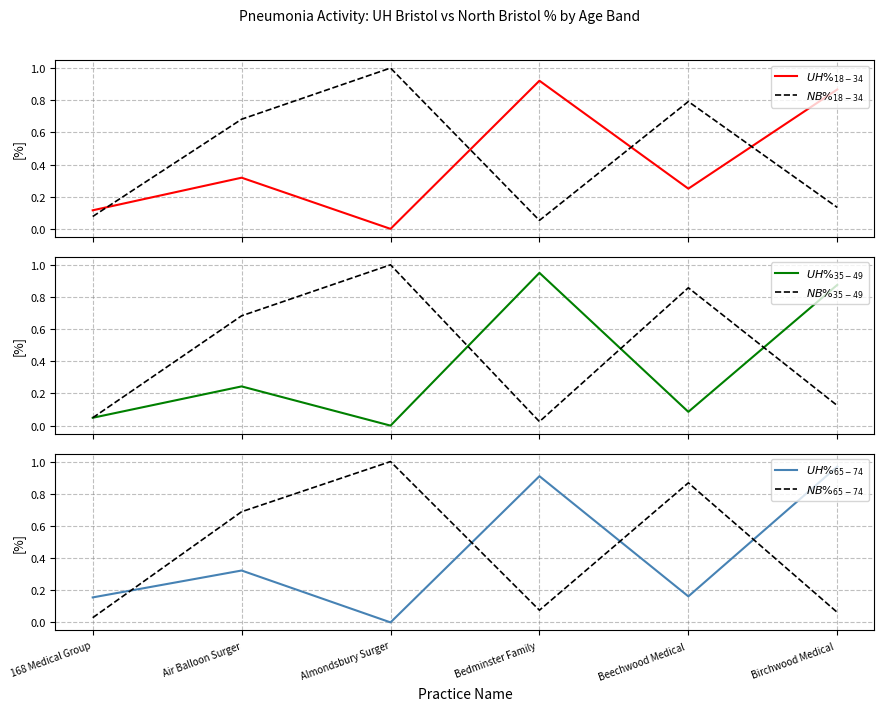

After their last crossing, which series has the higher values: $NB\%_{18-34}$ or $UH\%_{18-34}$?

$UH\%_{18-34}$